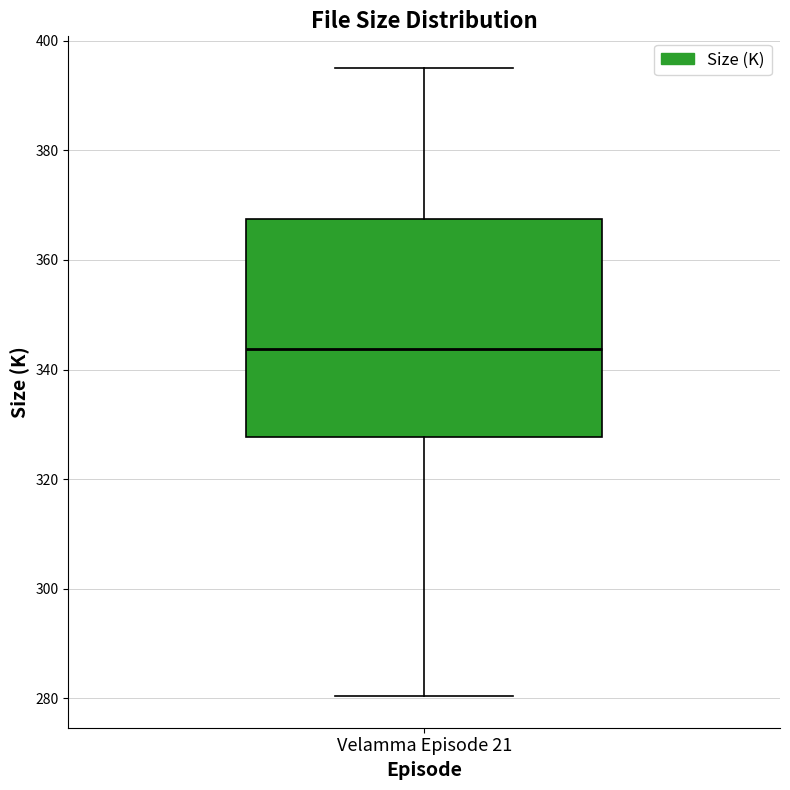

Read this box plot against the y-axis: the position of the median line, the range covered by the box, and the ends of both whiskers. The values are not printed on the chart, so give them approximately, as read against the axis.

median 344, box 328 to 368, whiskers 280 to 396